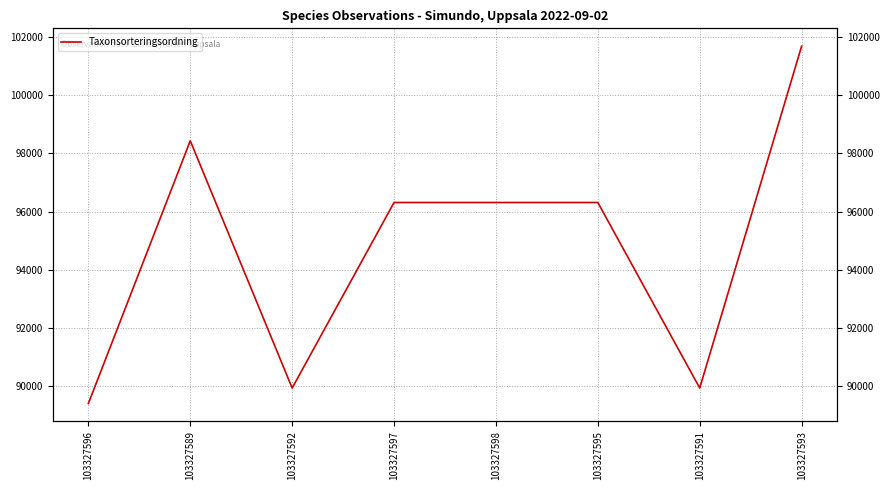

Rank the categories by value from lowest to highest.

103327596, 103327592, 103327591, 103327597, 103327598, 103327595, 103327589, 103327593